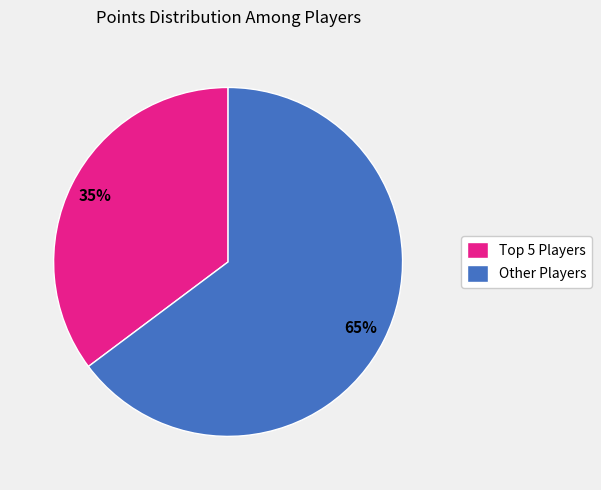

Which category has the smallest portion of the pie?

Top 5 Players